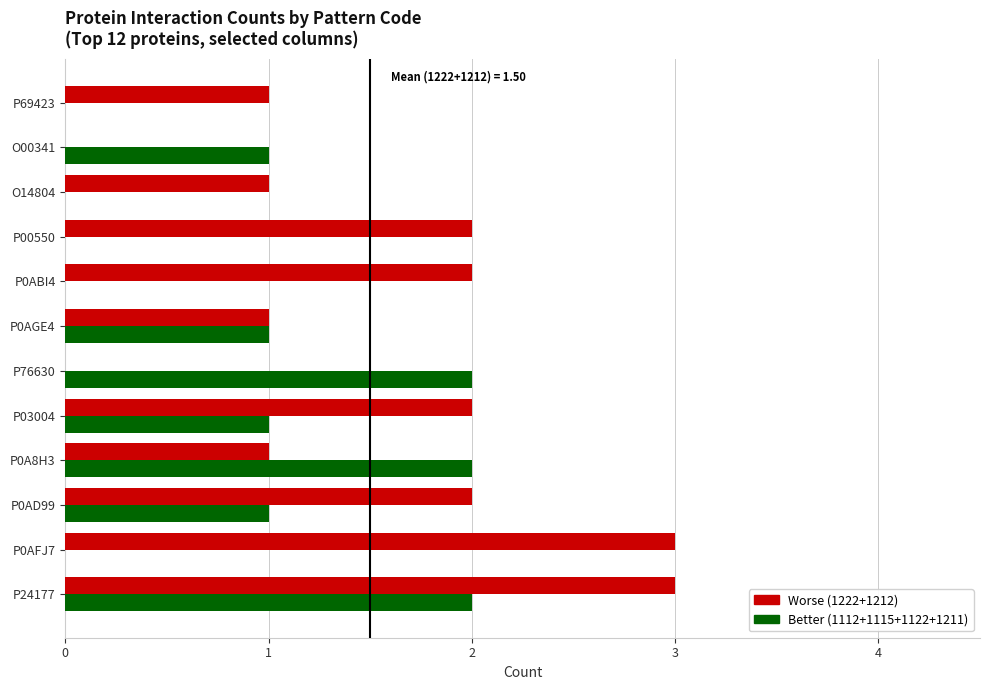

What is the maximum value shown in the chart?

3